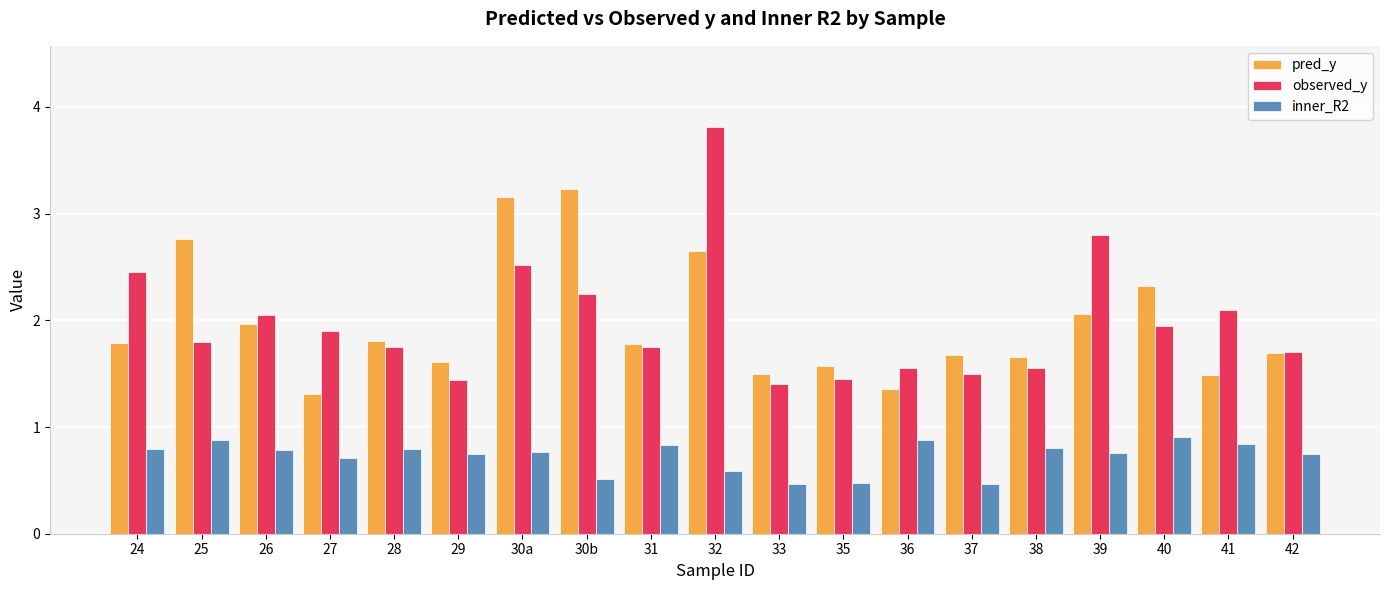

At how many categories does at least one series exceed 2?

9